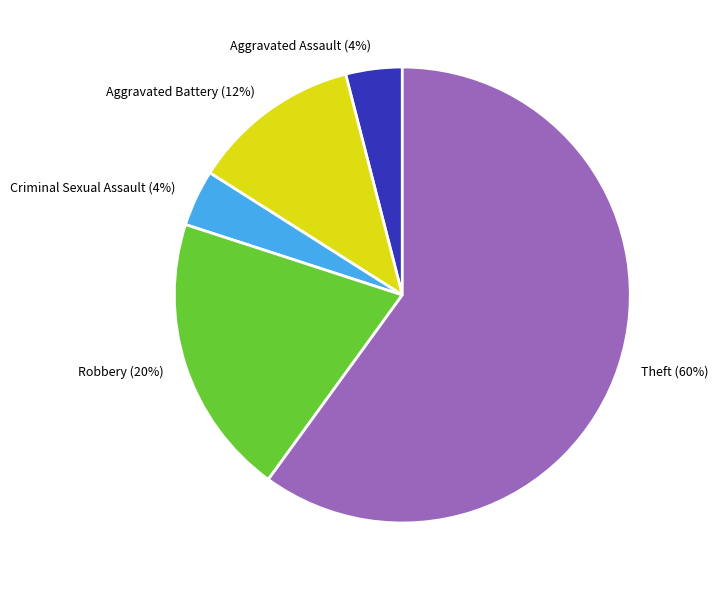

What is the largest slice in the pie chart?

Theft